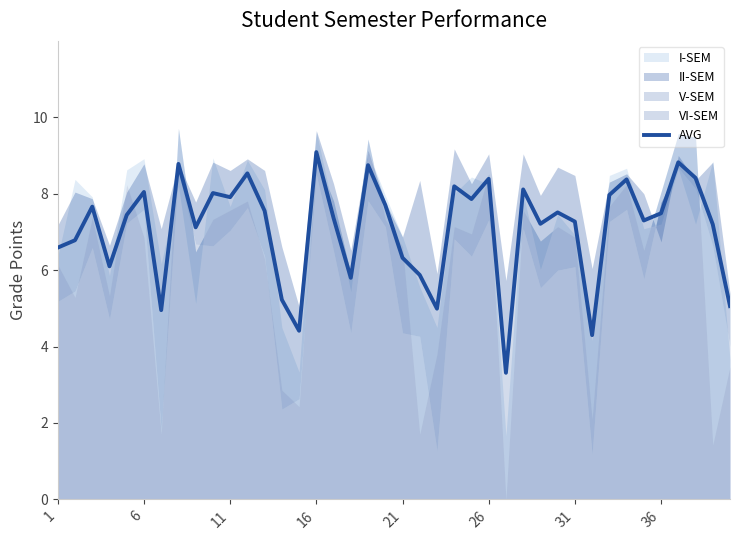

At which label does AVG reach its peak?

16